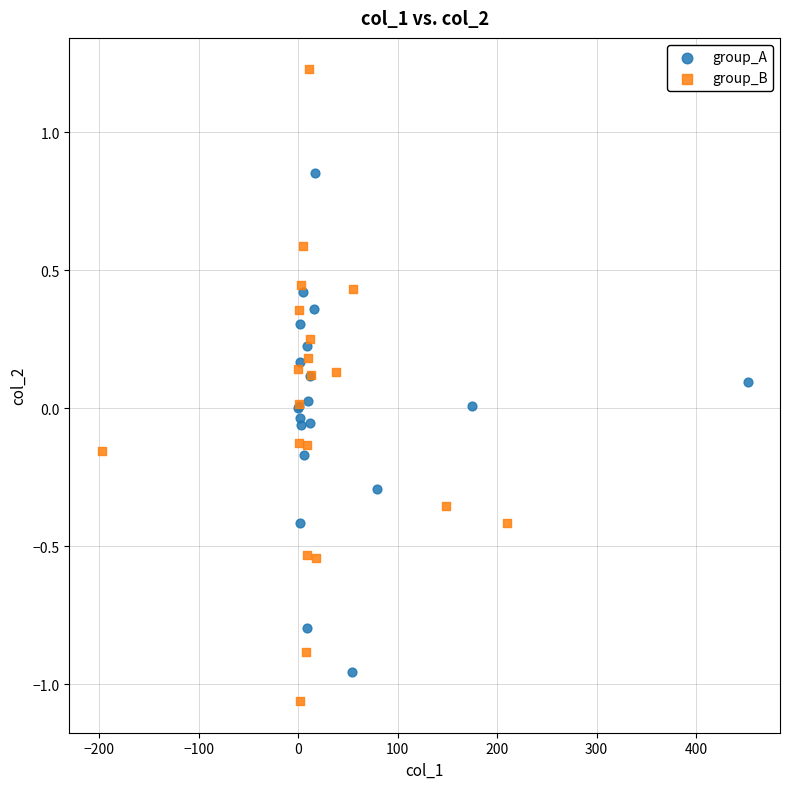

Which series has the largest Y range (max minus min)?

group_B